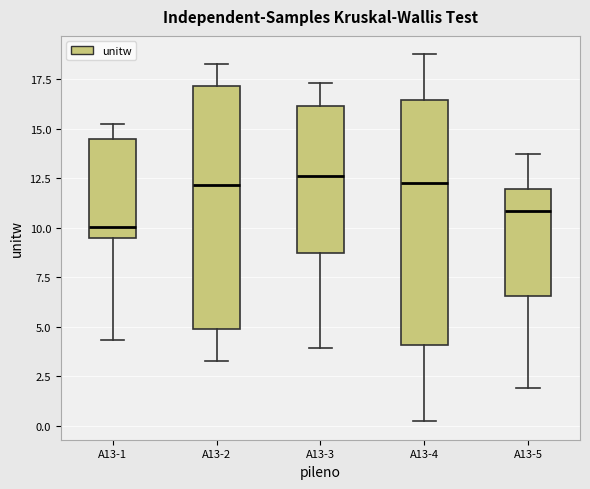

Reading left to right, read every box against the y-axis: the position of its median line, the range the box covers, and the ends of its whiskers. The values are not printed on the chart, so give them approximately, as read against the axis.

A13-1: median 10.0, box 9.5 to 14.5, whiskers 4.5 to 15.5
A13-2: median 12.0, box 5.0 to 17.0, whiskers 3.5 to 18.5
A13-3: median 12.5, box 8.5 to 16.0, whiskers 4.0 to 17.5
A13-4: median 12.5, box 4.0 to 16.5, whiskers 0.0 to 19.0
A13-5: median 11.0, box 6.5 to 12.0, whiskers 2.0 to 13.5